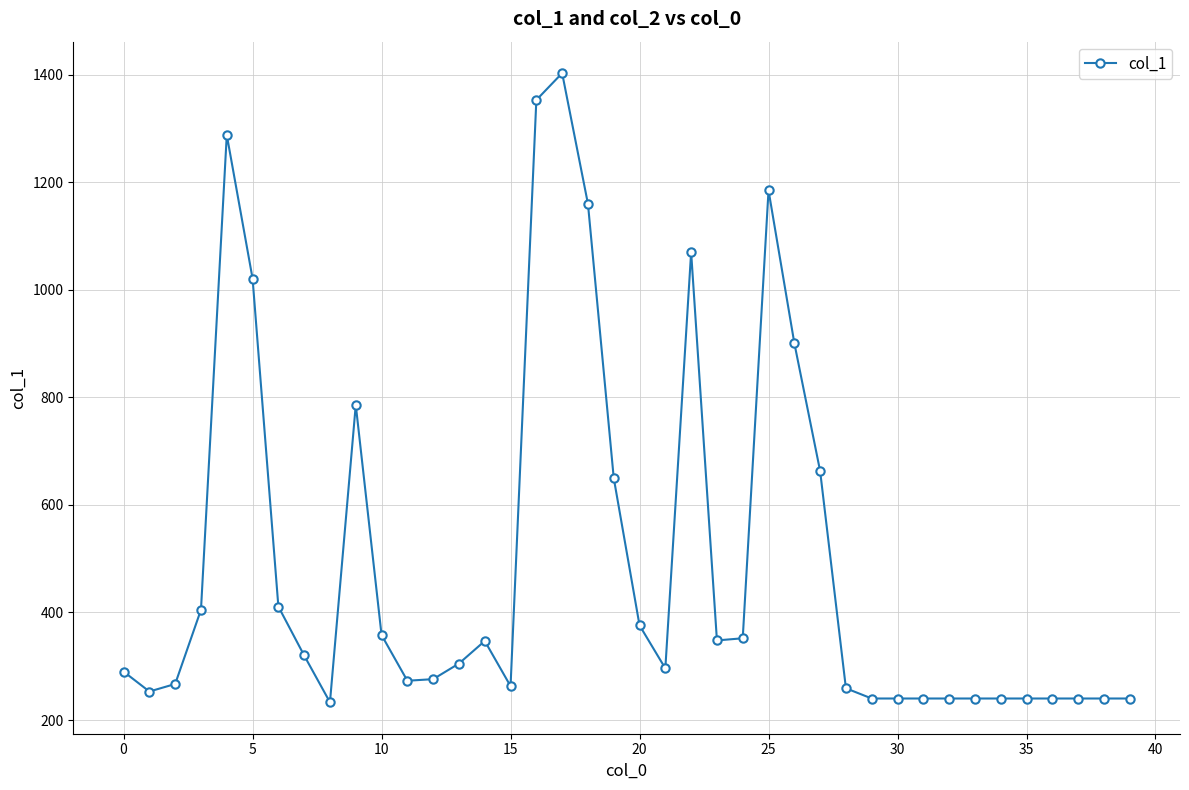

What is the difference between the maximum and minimum values?

1170